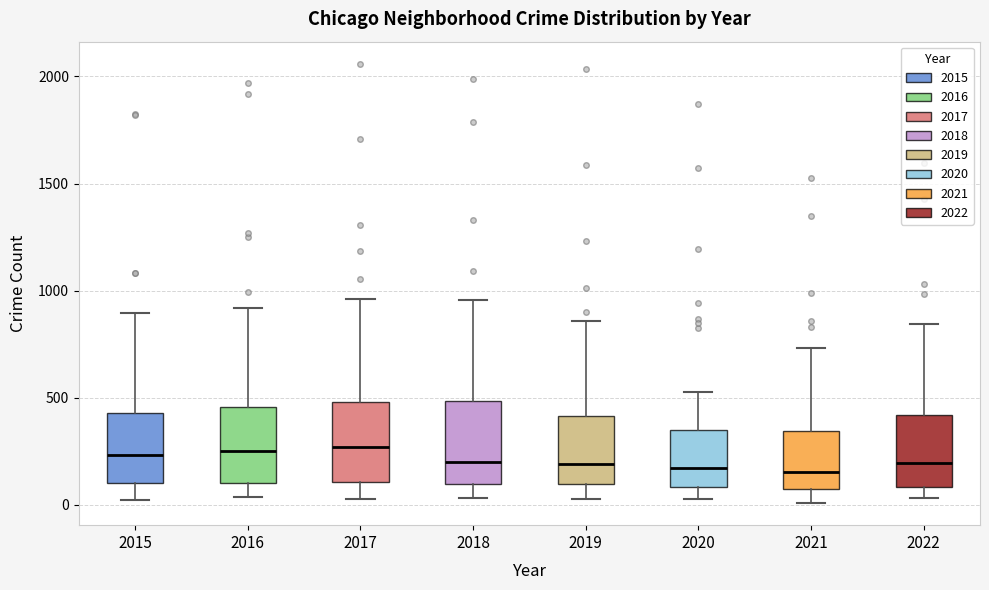

Reading left to right, read every box against the y-axis: the position of its median line, the range the box covers, and the ends of its whiskers. The values are not printed on the chart, so give them approximately, as read against the axis.

2015: median 250, box 100 to 450, whiskers 0 to 900
2016: median 250, box 100 to 450, whiskers 50 to 900
2017: median 250, box 100 to 500, whiskers 50 to 950
2018: median 200, box 100 to 500, whiskers 50 to 950
2019: median 200, box 100 to 400, whiskers 50 to 850
2020: median 150, box 100 to 350, whiskers 50 to 550
2021: median 150, box 50 to 350, whiskers 0 to 750
2022: median 200, box 100 to 400, whiskers 50 to 850